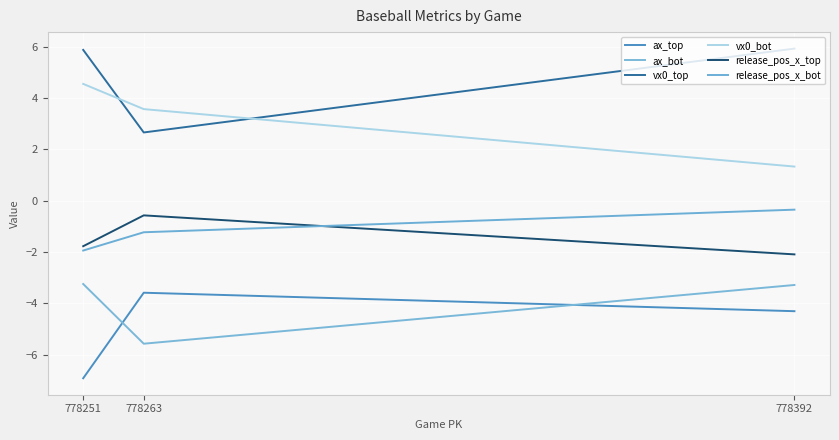

How many categories are shown in the chart?

3